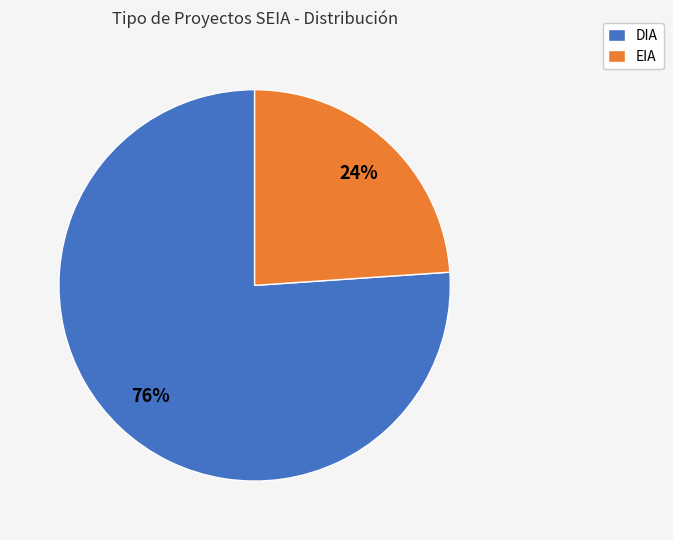

Rank the categories by value from highest to lowest.

DIA, EIA